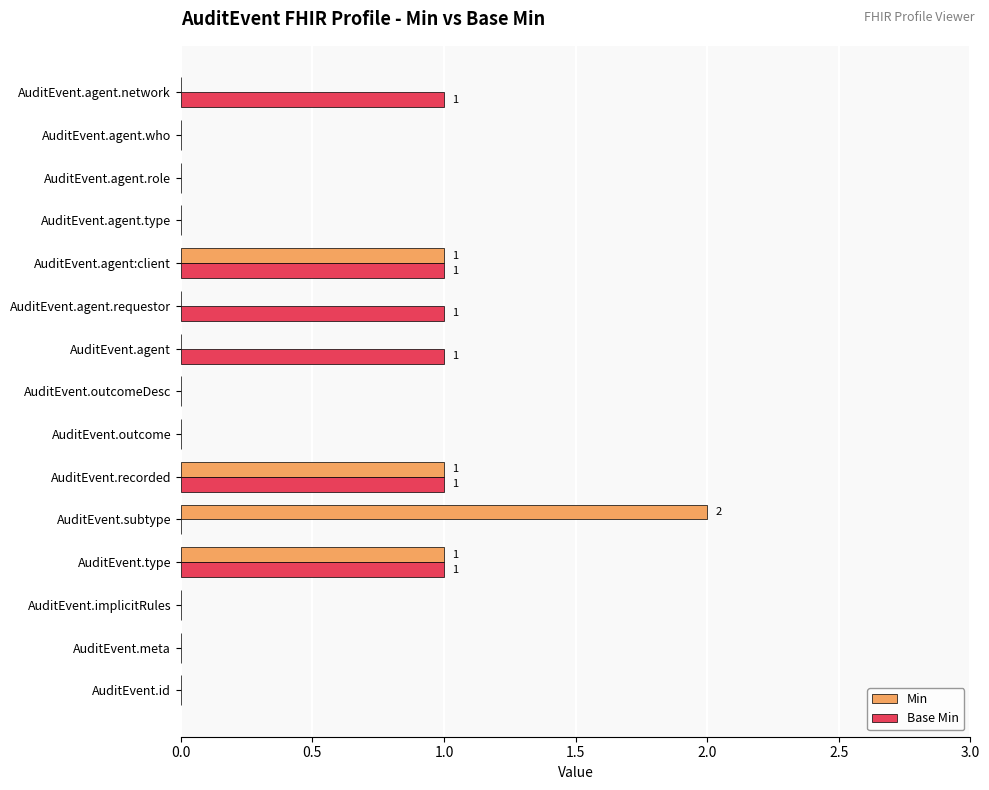

What is the sum of all Min values?

5